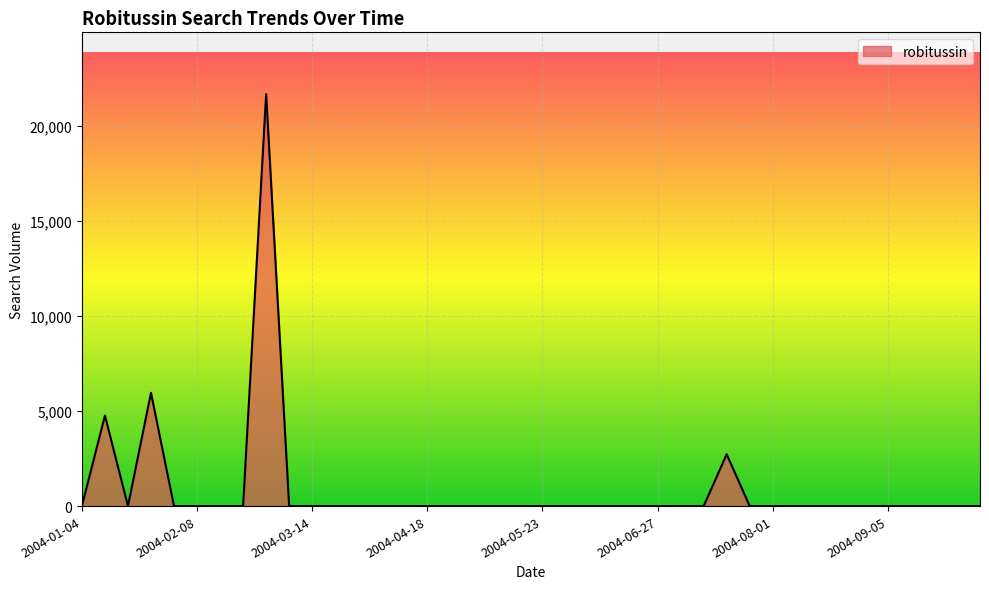

What is the greatest value displayed?

21682.1